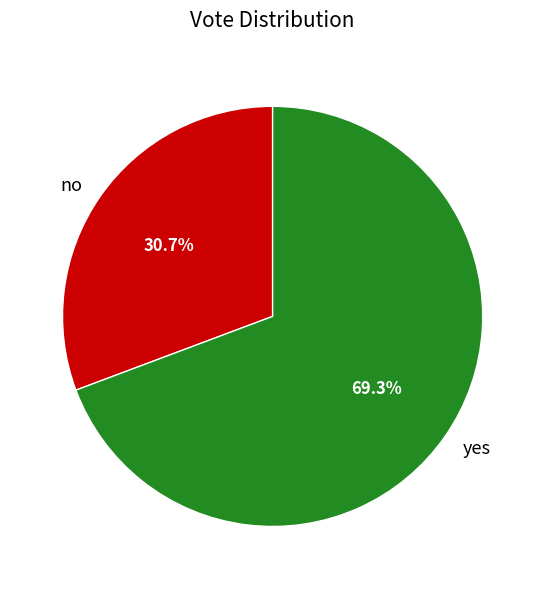

What percentage is the yes slice, to the nearest percent?

69%